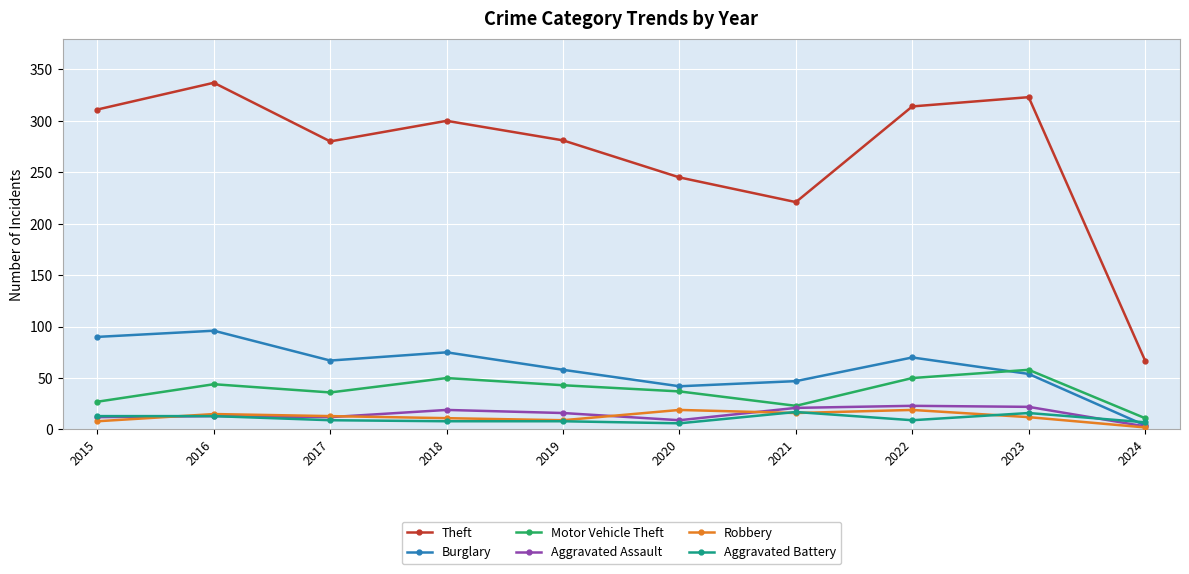

At which label does Motor Vehicle Theft first exceed 43?

2016